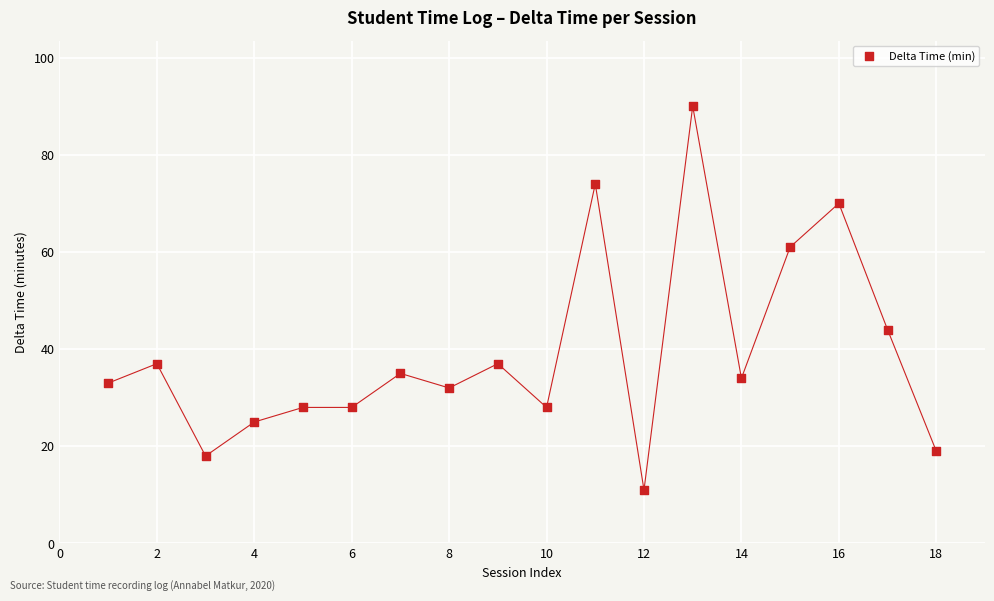

What Y value in the scatter plot is closest to 50?

44.0